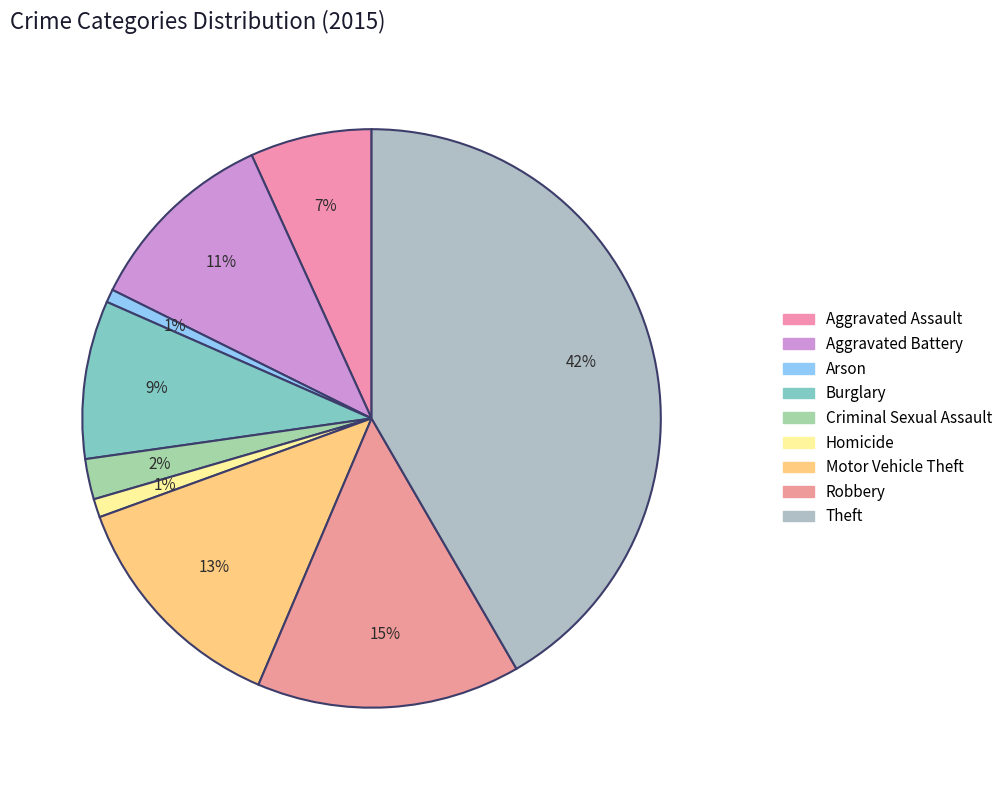

Approximately how many times larger is the value at Arson compared to Criminal Sexual Assault?

0.3